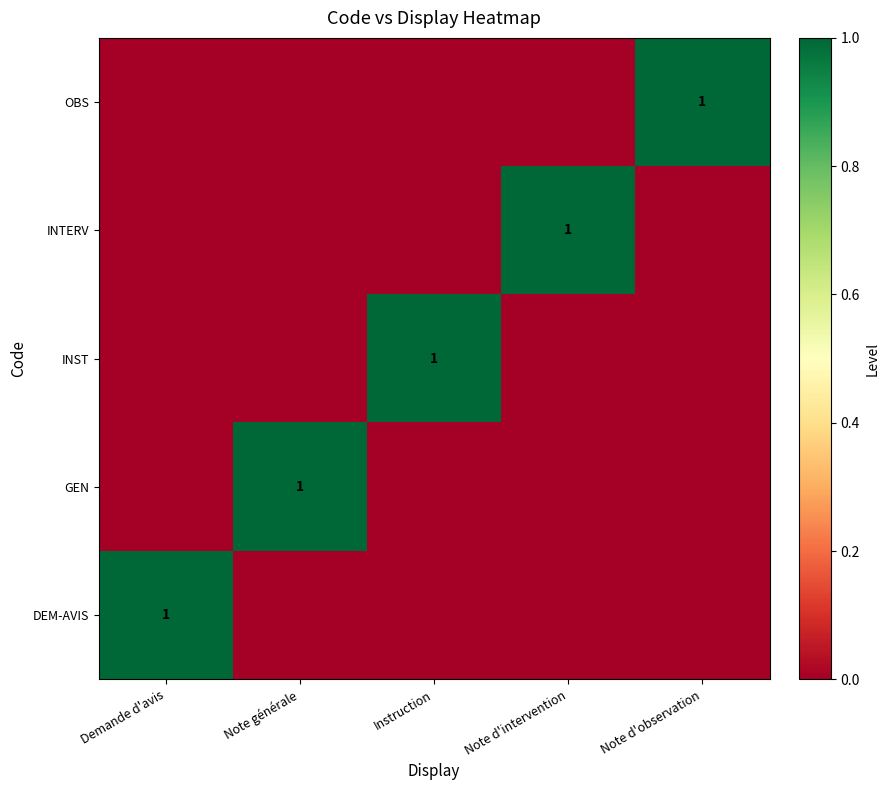

True or false: OBS has a value of 2 at Note d'observation.

False